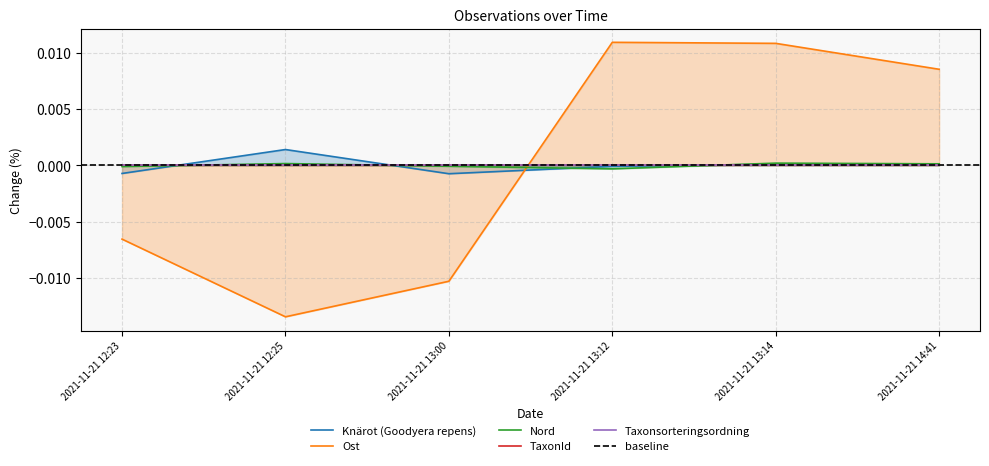

Which label corresponds to the largest value in the chart?

2021-11-21 13:12